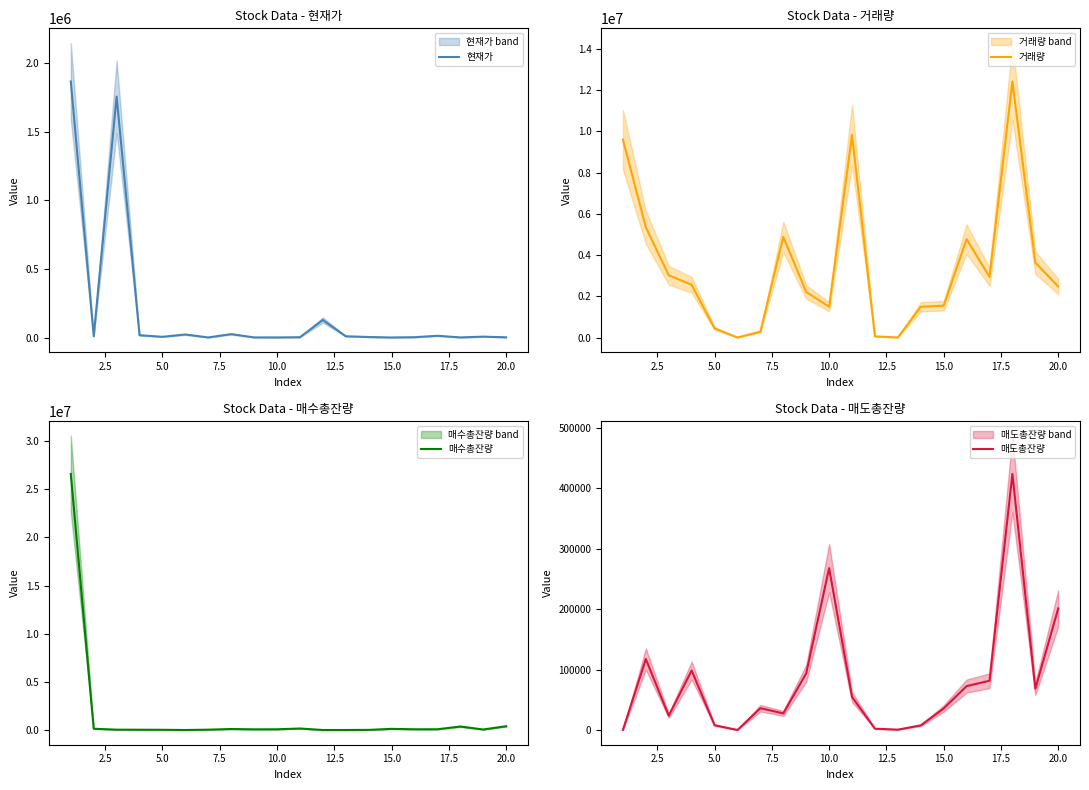

True or false: 현재가 and 거래량 intersect in this chart.

True